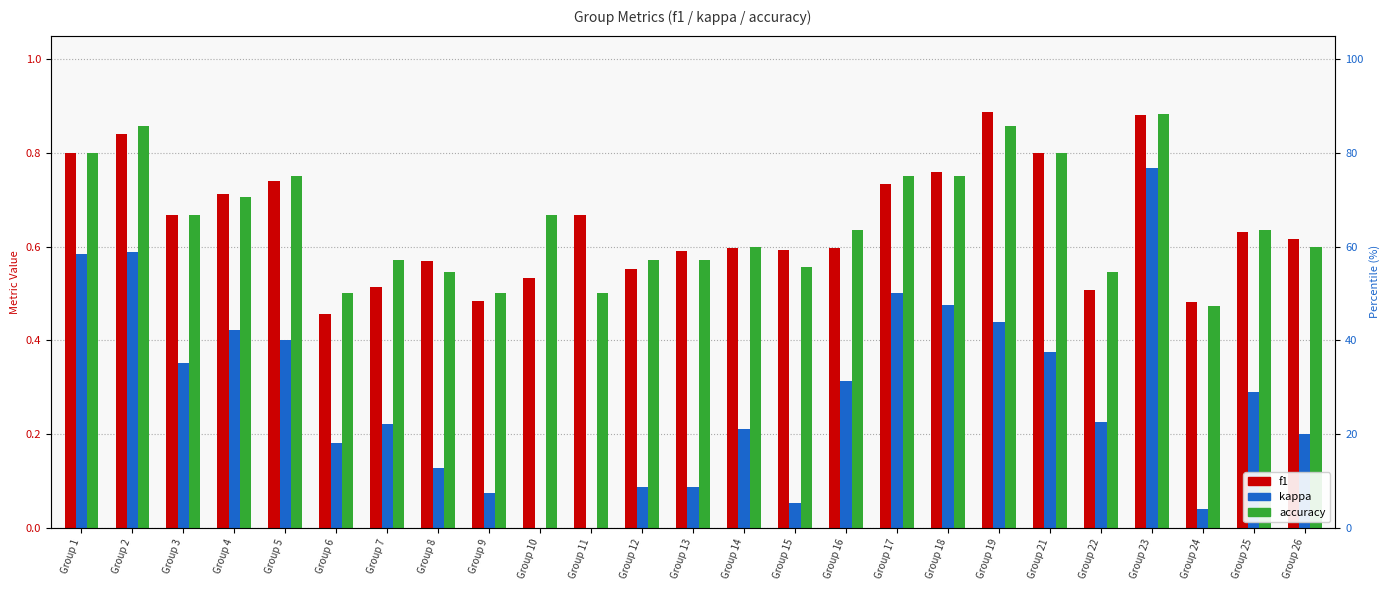

At how many categories does at least one series exceed 0?

25